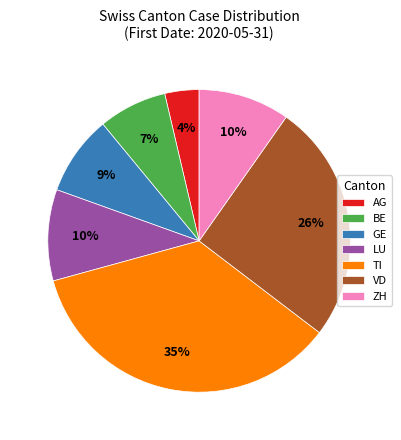

What percentage is the ZH slice, to the nearest percent?

10%